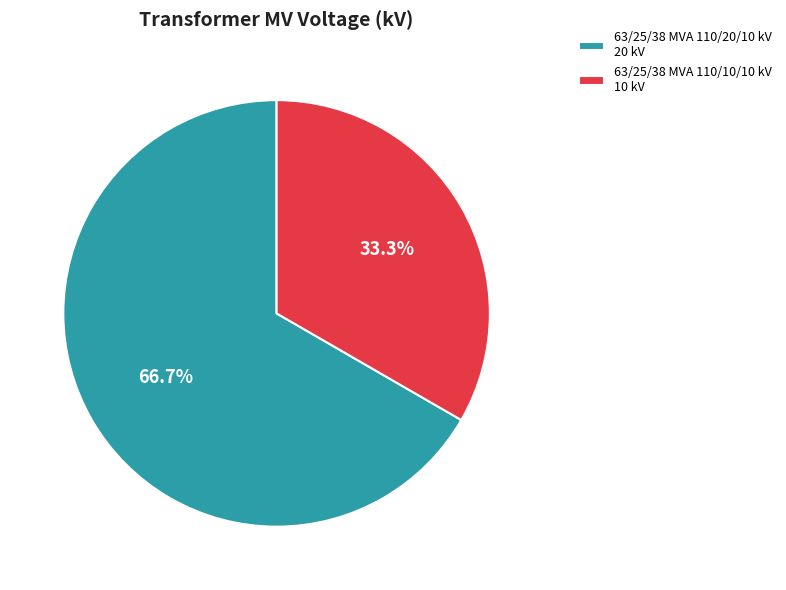

To the nearest percent, what is the difference between the 63/25/38 MVA 110/20/10 kV and 63/25/38 MVA 110/10/10 kV slice percentages?

33%